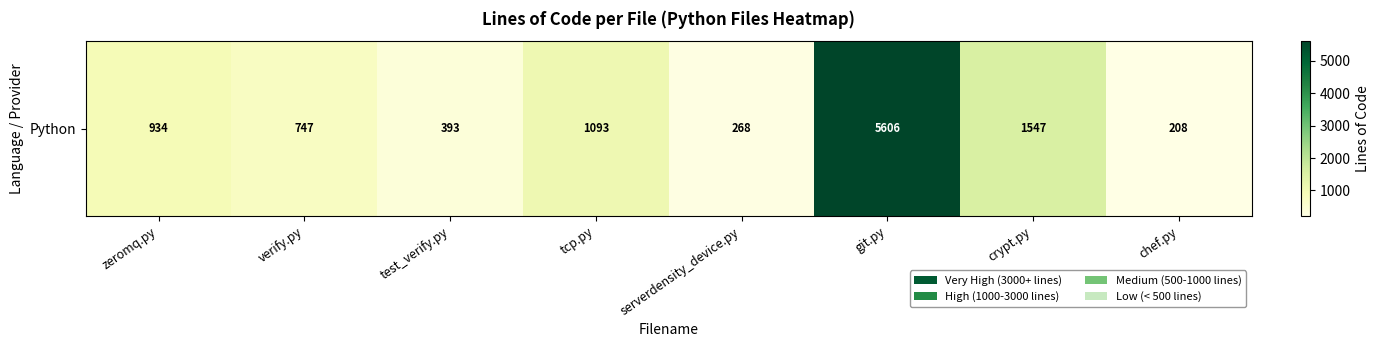

What is the change in value from test_verify.py to serverdensity_device.py?

-125